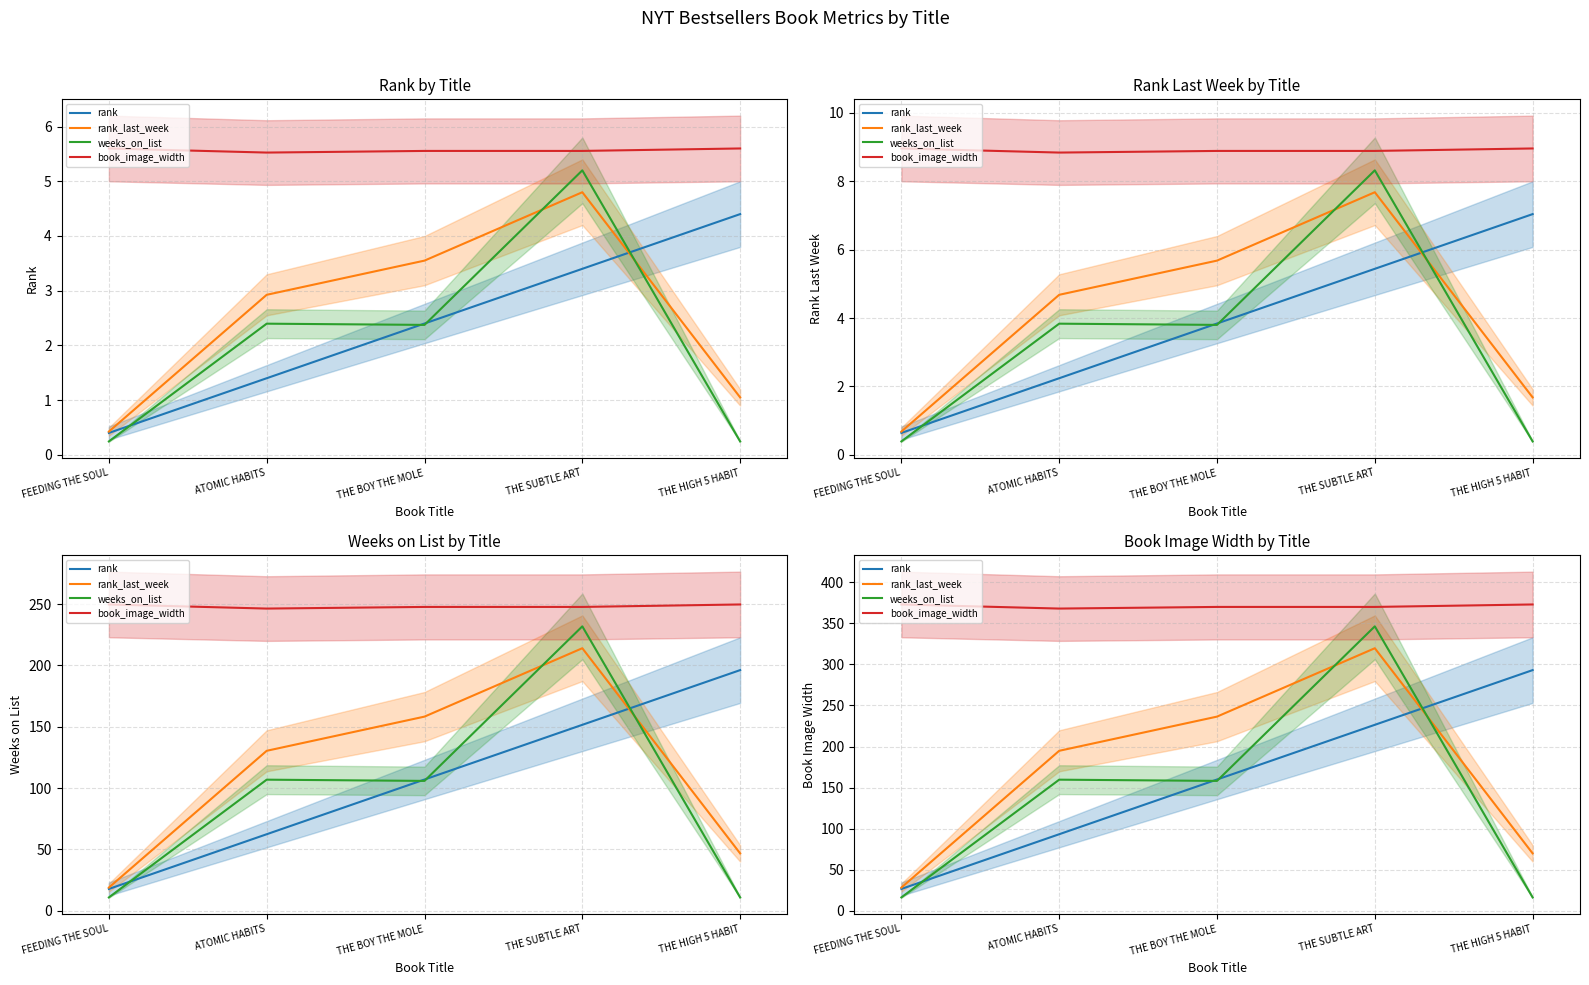

Which has a higher value, ATOMIC HABITS or THE HIGH 5 HABIT?

THE HIGH 5 HABIT